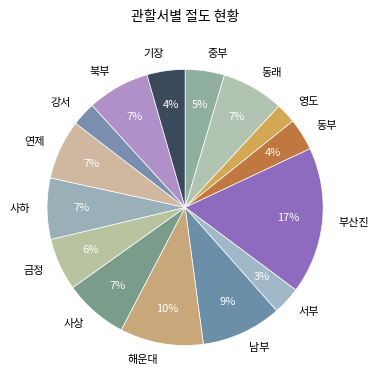

To the nearest percent, what percentage of the pie is 남부?

9%